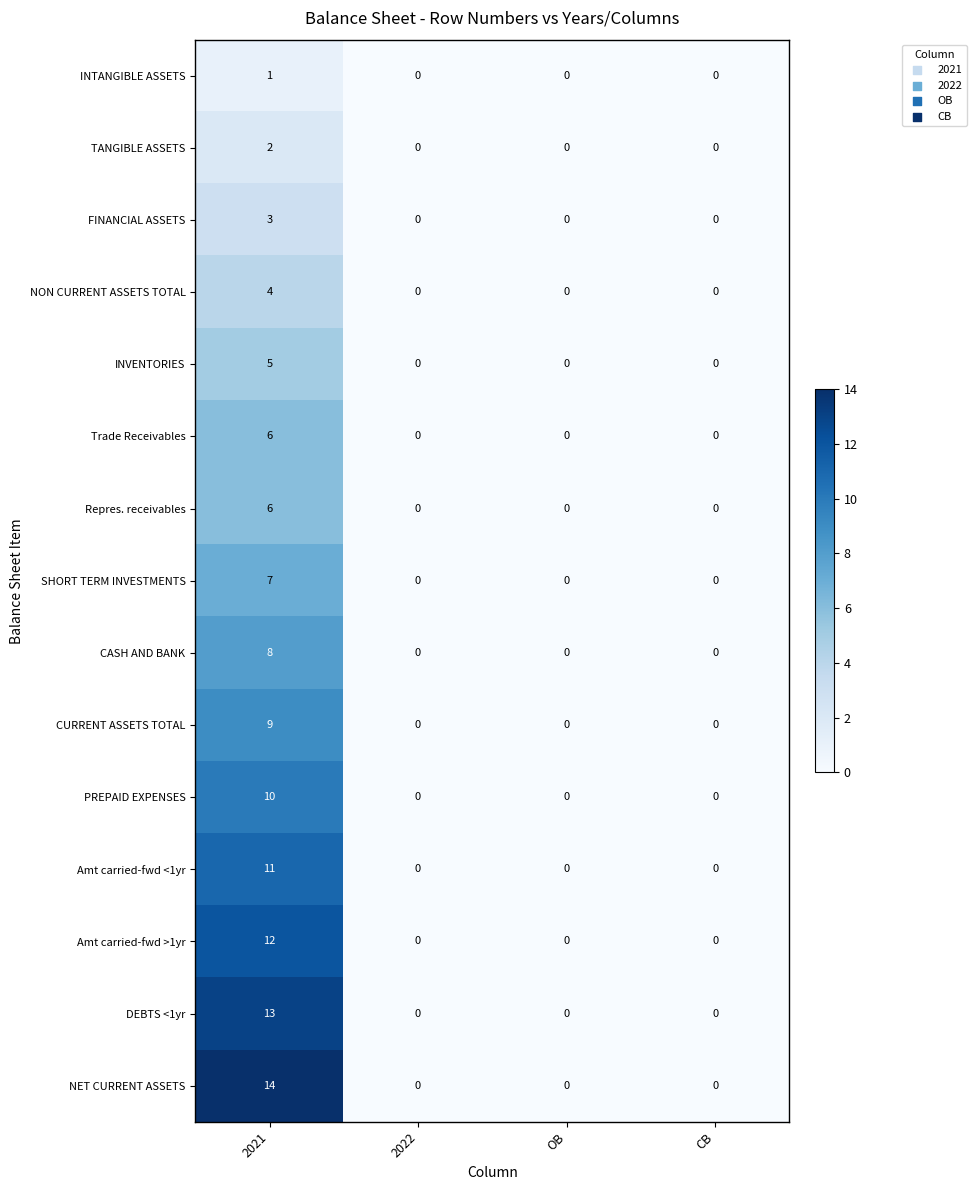

What is the total value across all series at 2021?

111